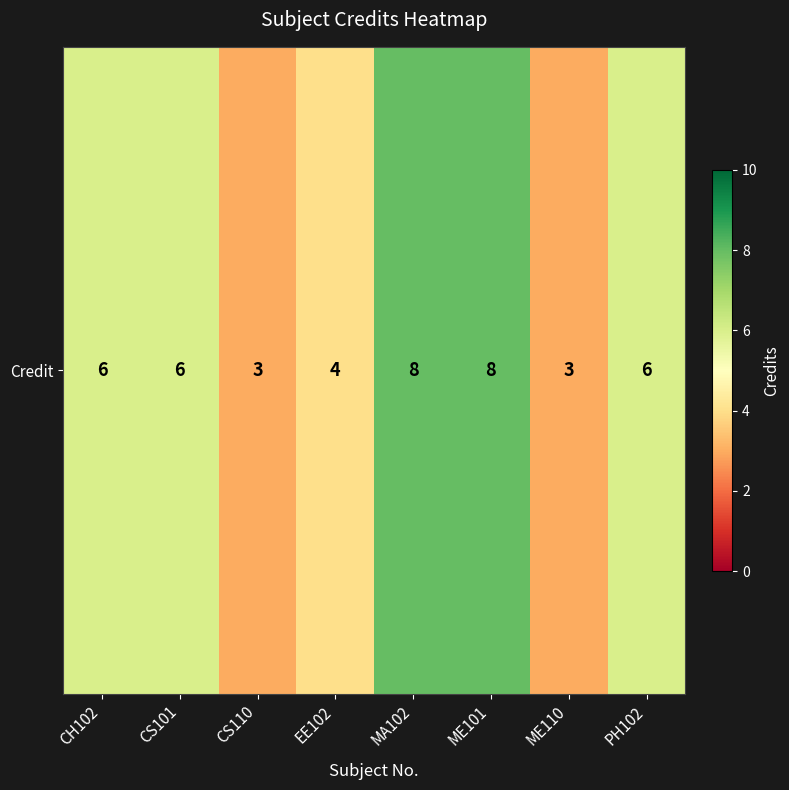

The value at ME101 is 3. True or false?

False